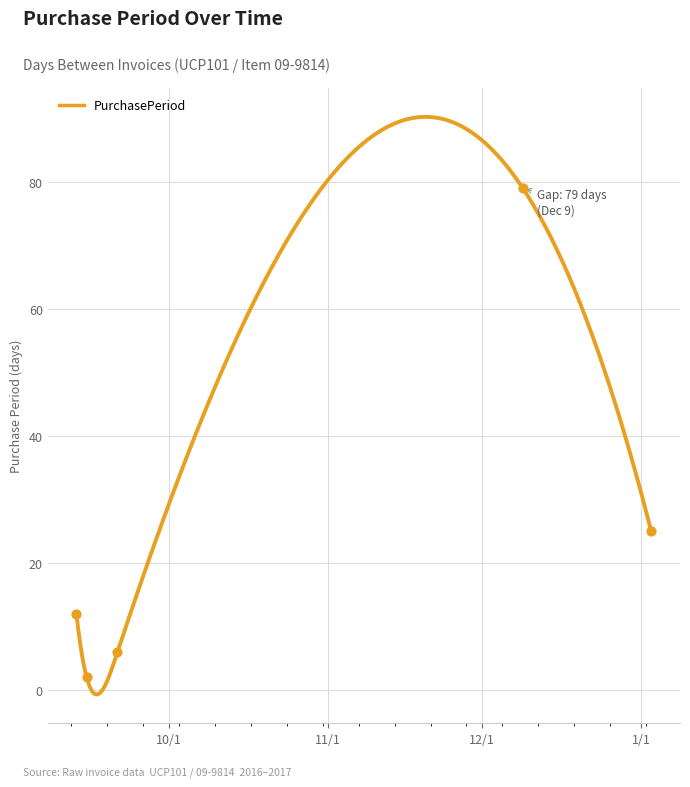

What is the change in value from 2016-09-13 to 2016-09-21?

-6